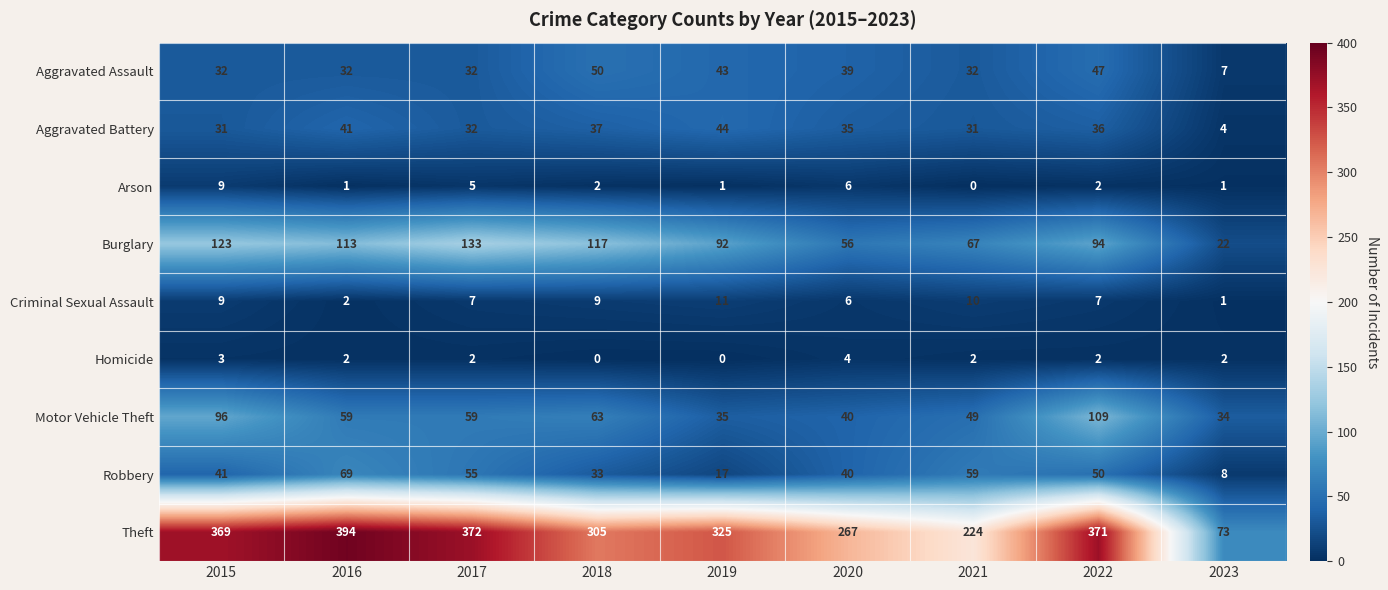

What is the greatest value displayed?

394